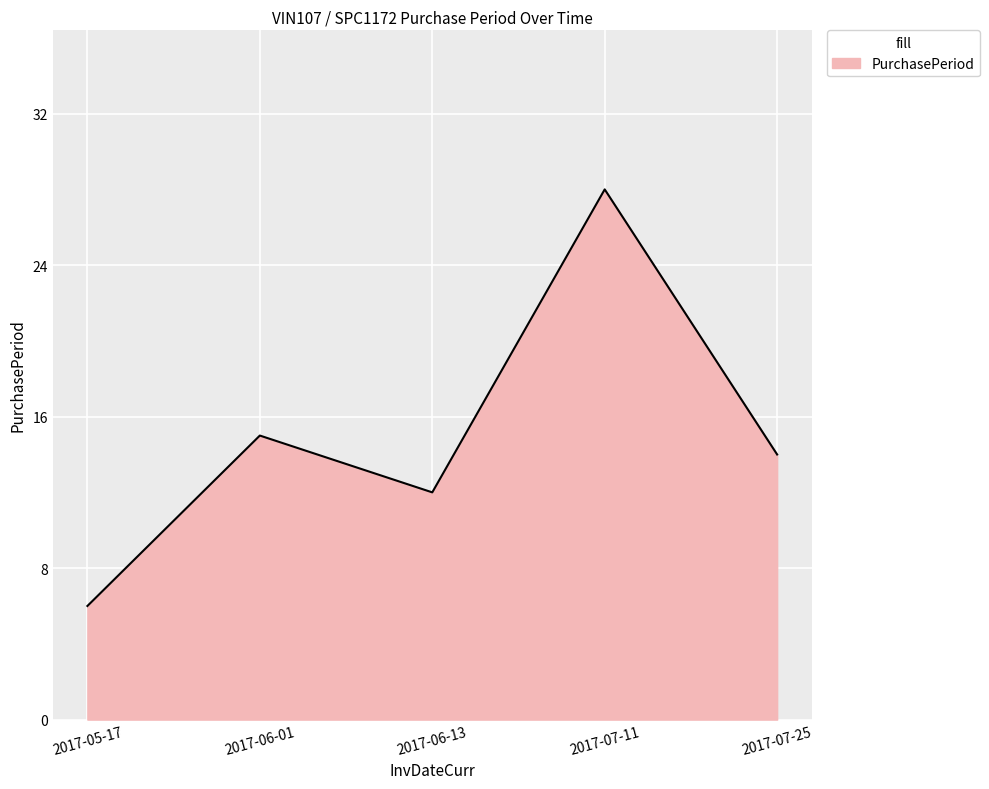

Rank the categories by value from lowest to highest.

2017-05-17, 2017-06-13, 2017-07-25, 2017-06-01, 2017-07-11